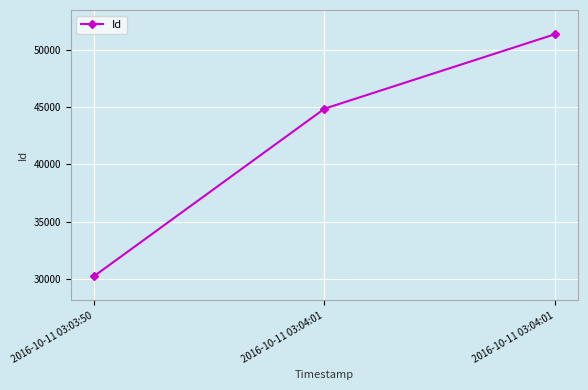

Reading left to right, transcribe all the data shown in this chart.

30228	44855	51360